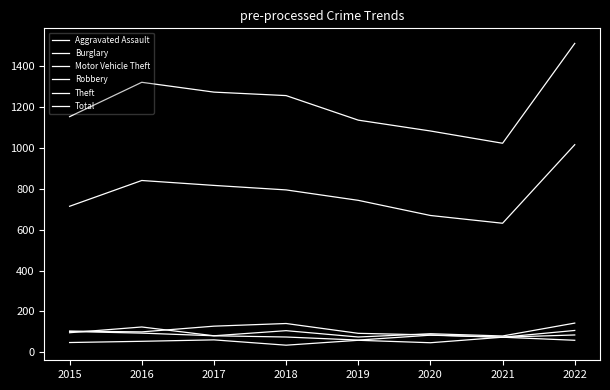

True or false: Theft has more than 2 points higher than both neighbors.

False